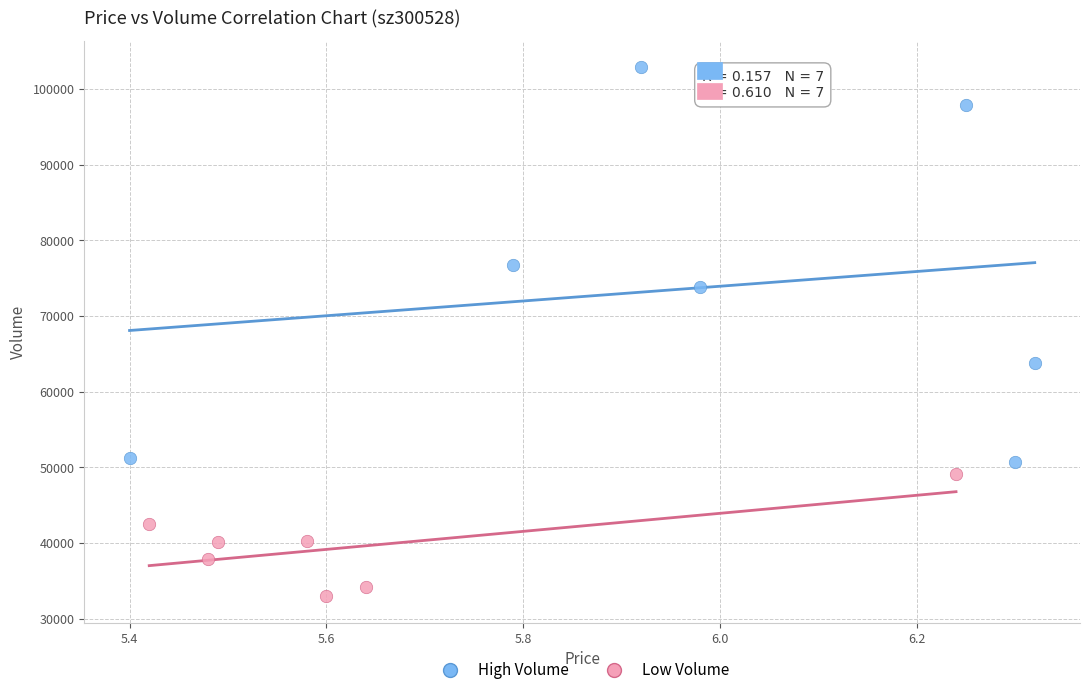

Which series reaches the maximum Y coordinate?

High Volume